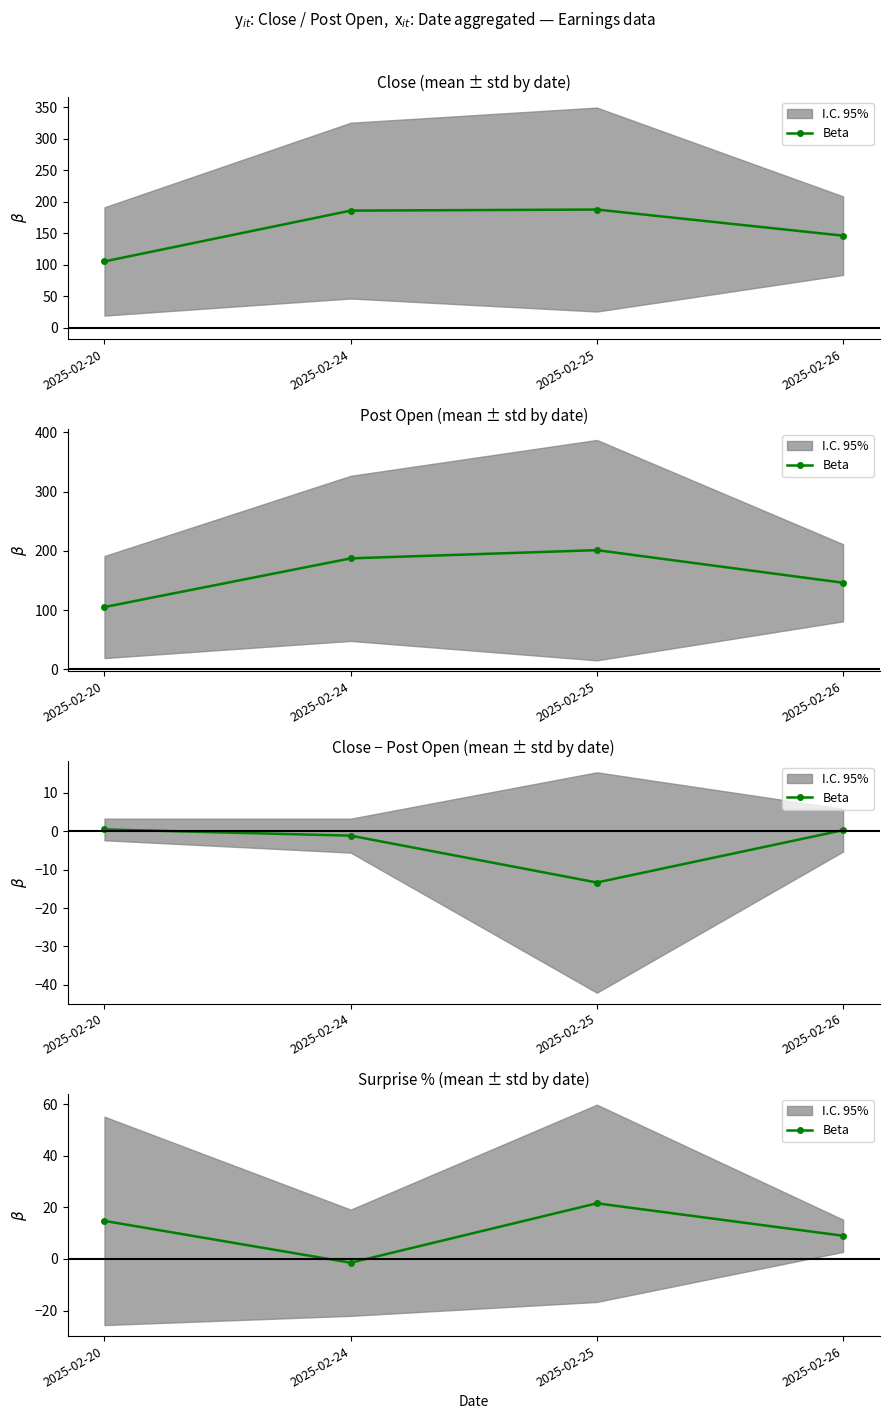

Does the chart have visible grid lines?

No